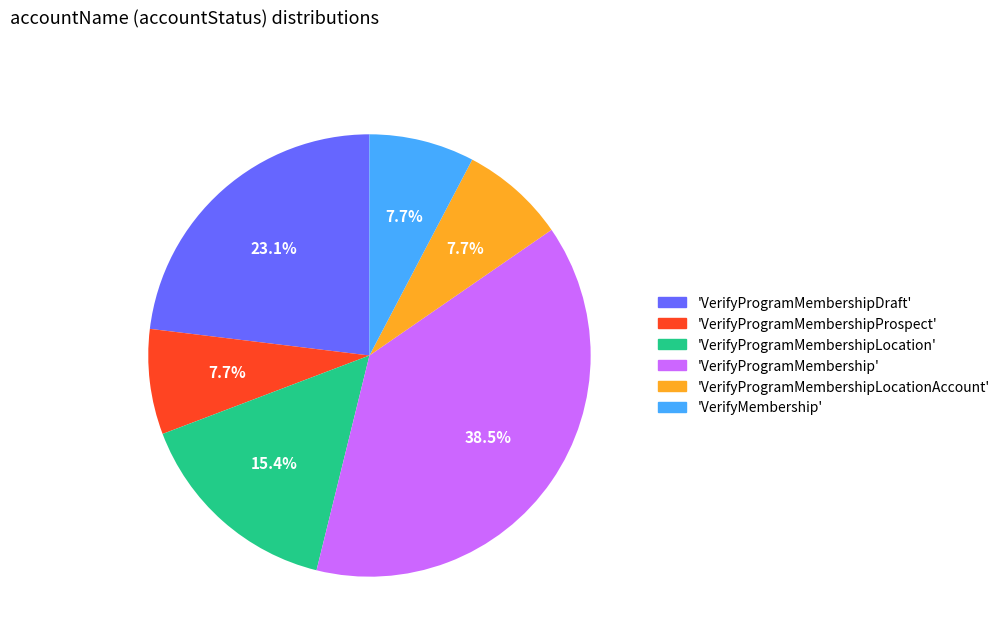

Is 'VerifyProgramMembershipLocationAccount' the majority of the pie?

No